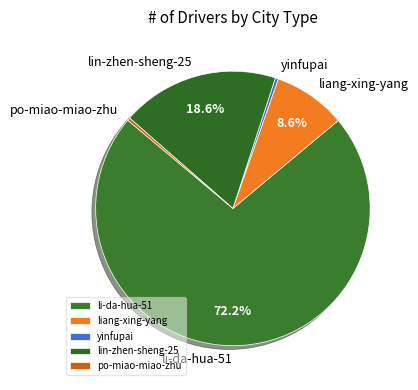

Is the sum of po-miao-miao-zhu and li-da-hua-51 greater than half?

Yes